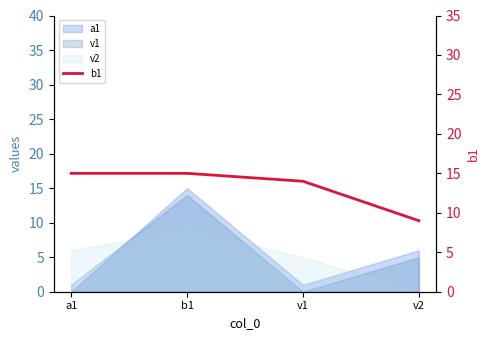

What is the label of the 3rd point from the left?

v1